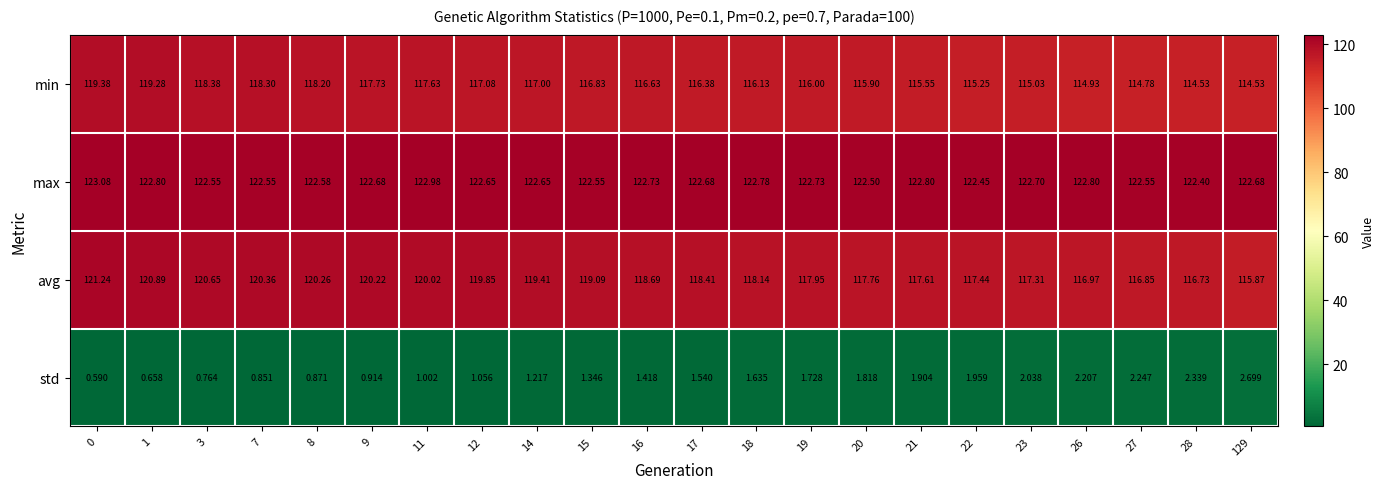

Which series changed the most between 1 and 14?

min